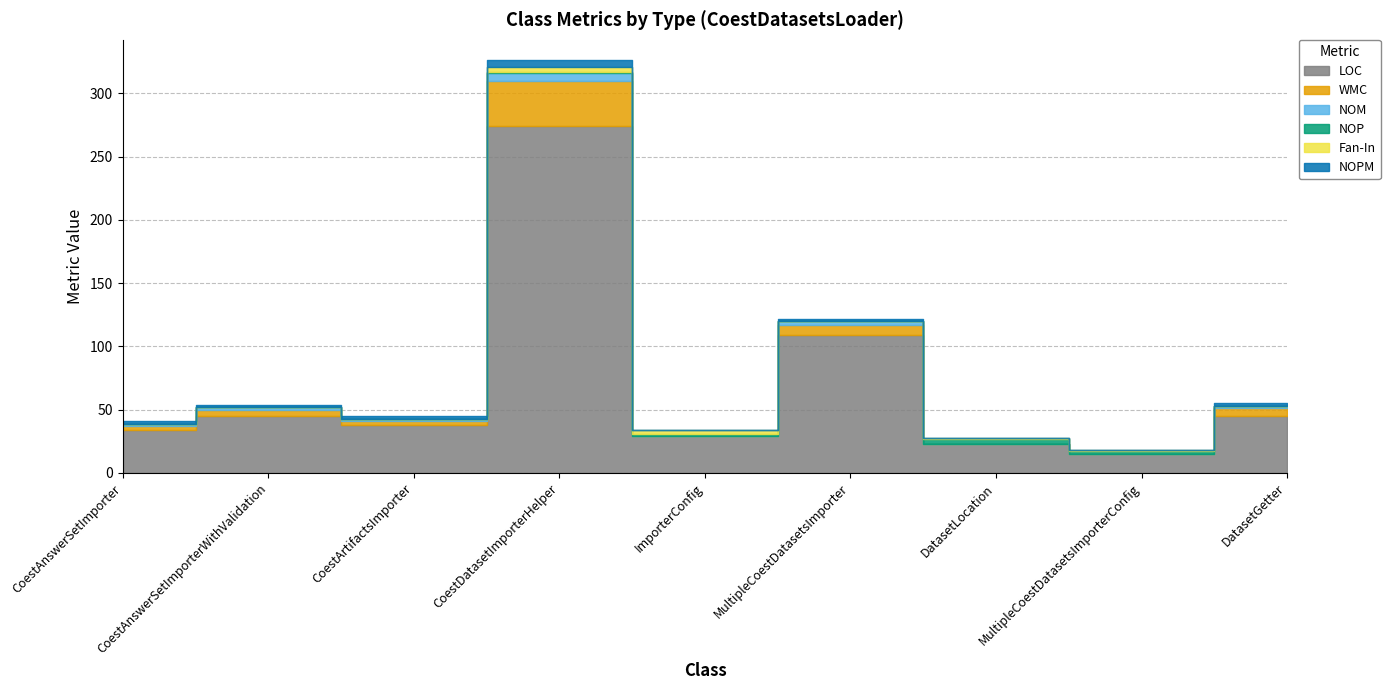

Is it true that WMC equals 3 at CoestAnswerSetImporter?

True